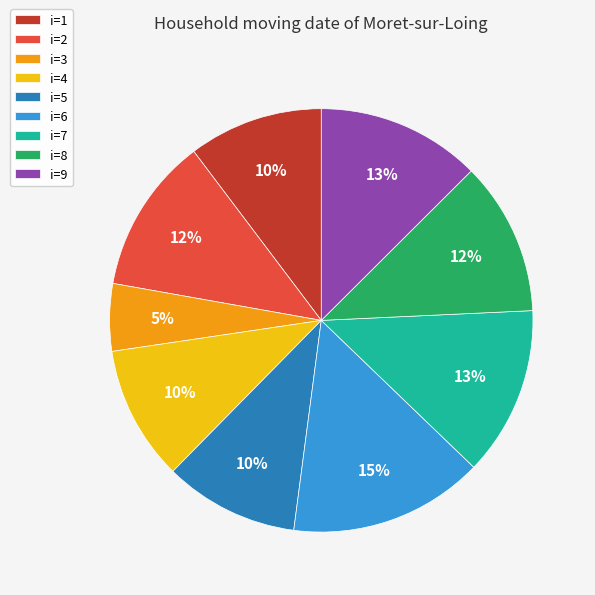

Is there any slice that represents more than half of the pie?

No